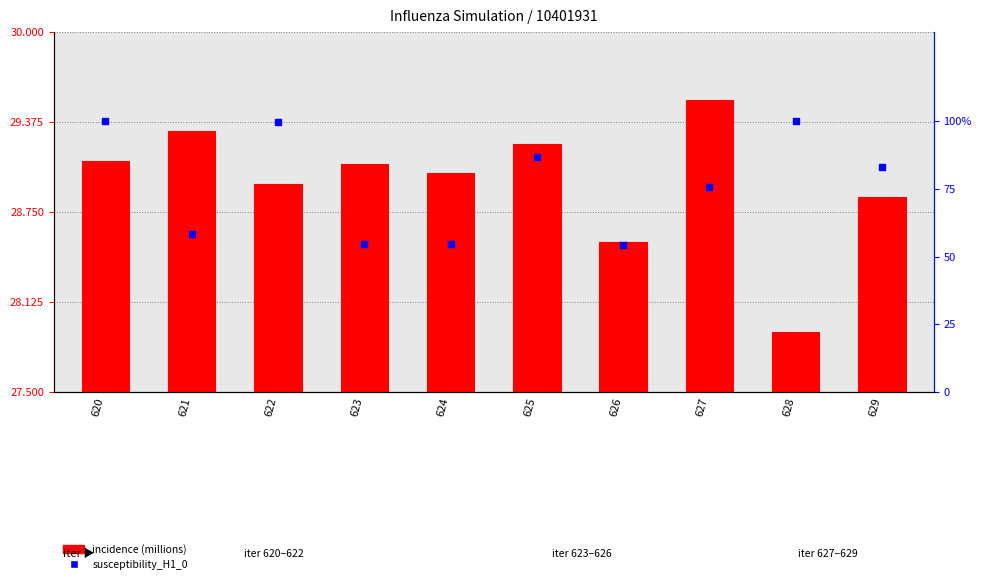

Which series has the widest spread of Y values?

incidence (millions)